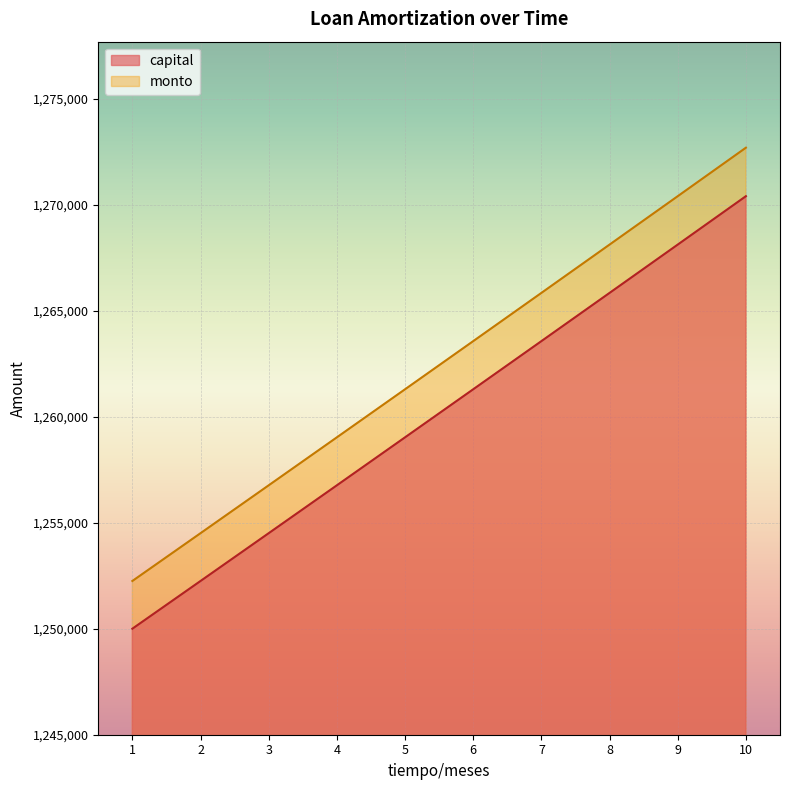

Count the number of categories in the chart.

10